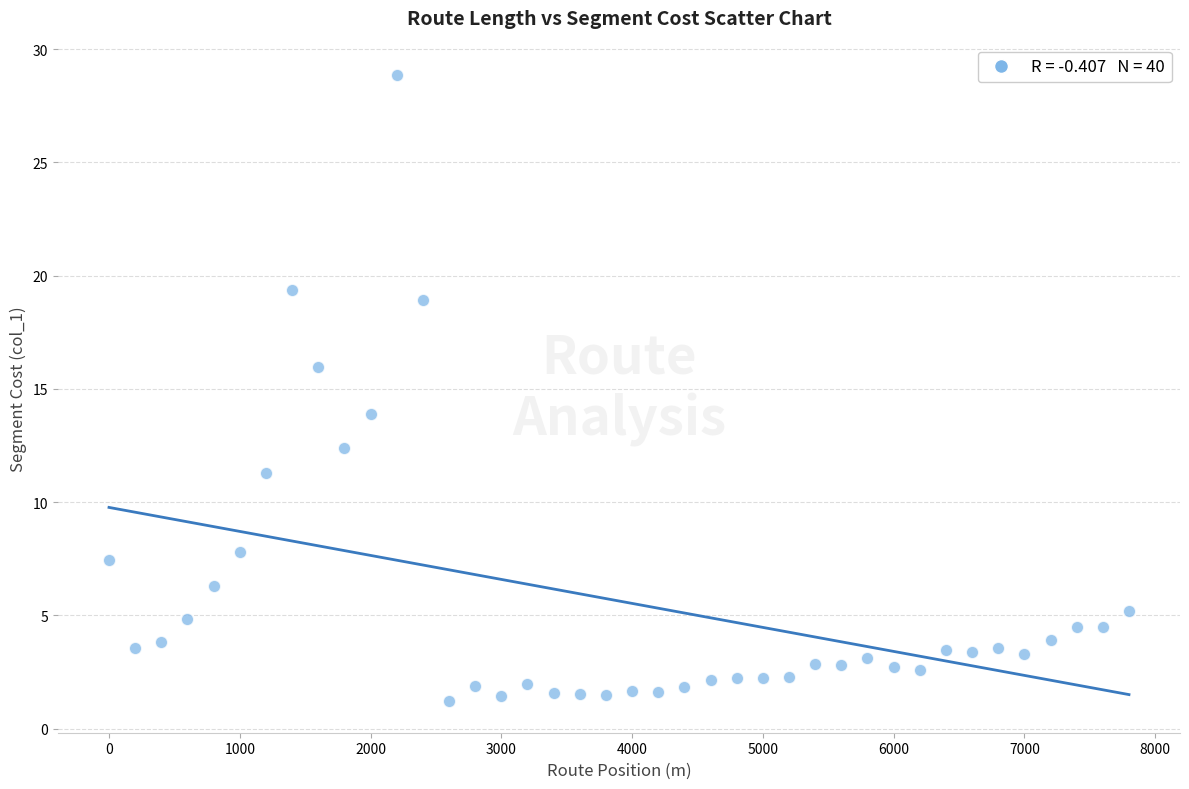

What is the range of X values (max minus min)?

7800.0